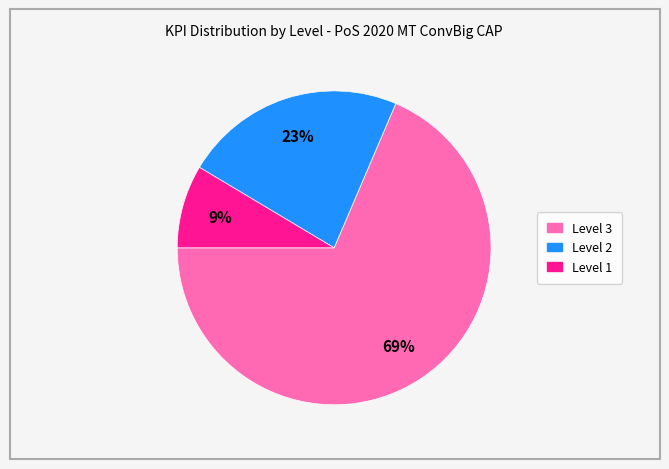

Between Level 3 and Level 2, which is larger?

Level 3